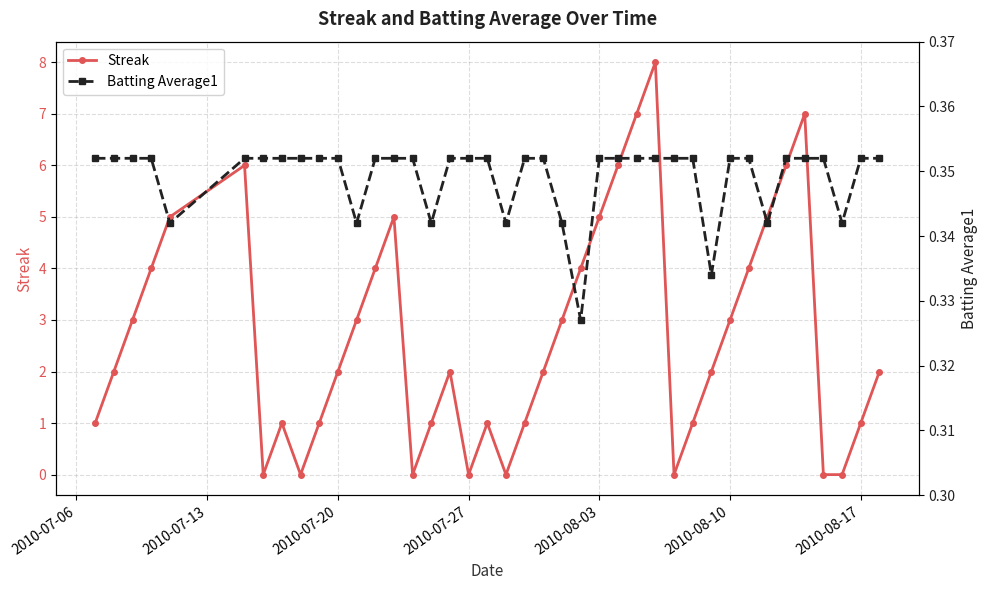

In Streak, how many points are higher than both neighbors (excluding endpoints)?

7